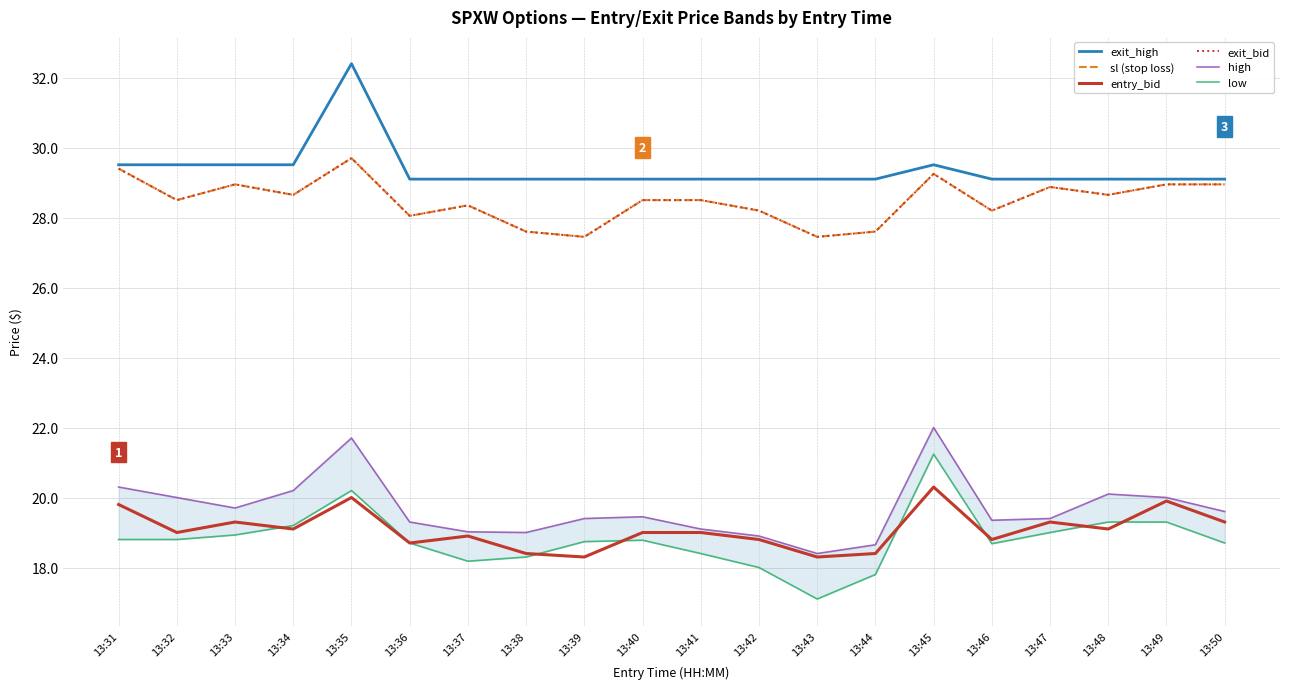

True or false: high and low intersect in this chart.

False